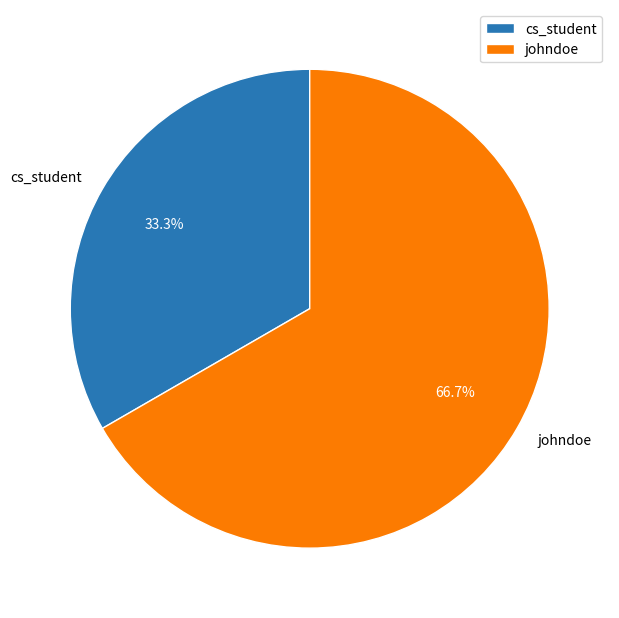

What percentage is the cs_student slice, to the nearest percent?

33%